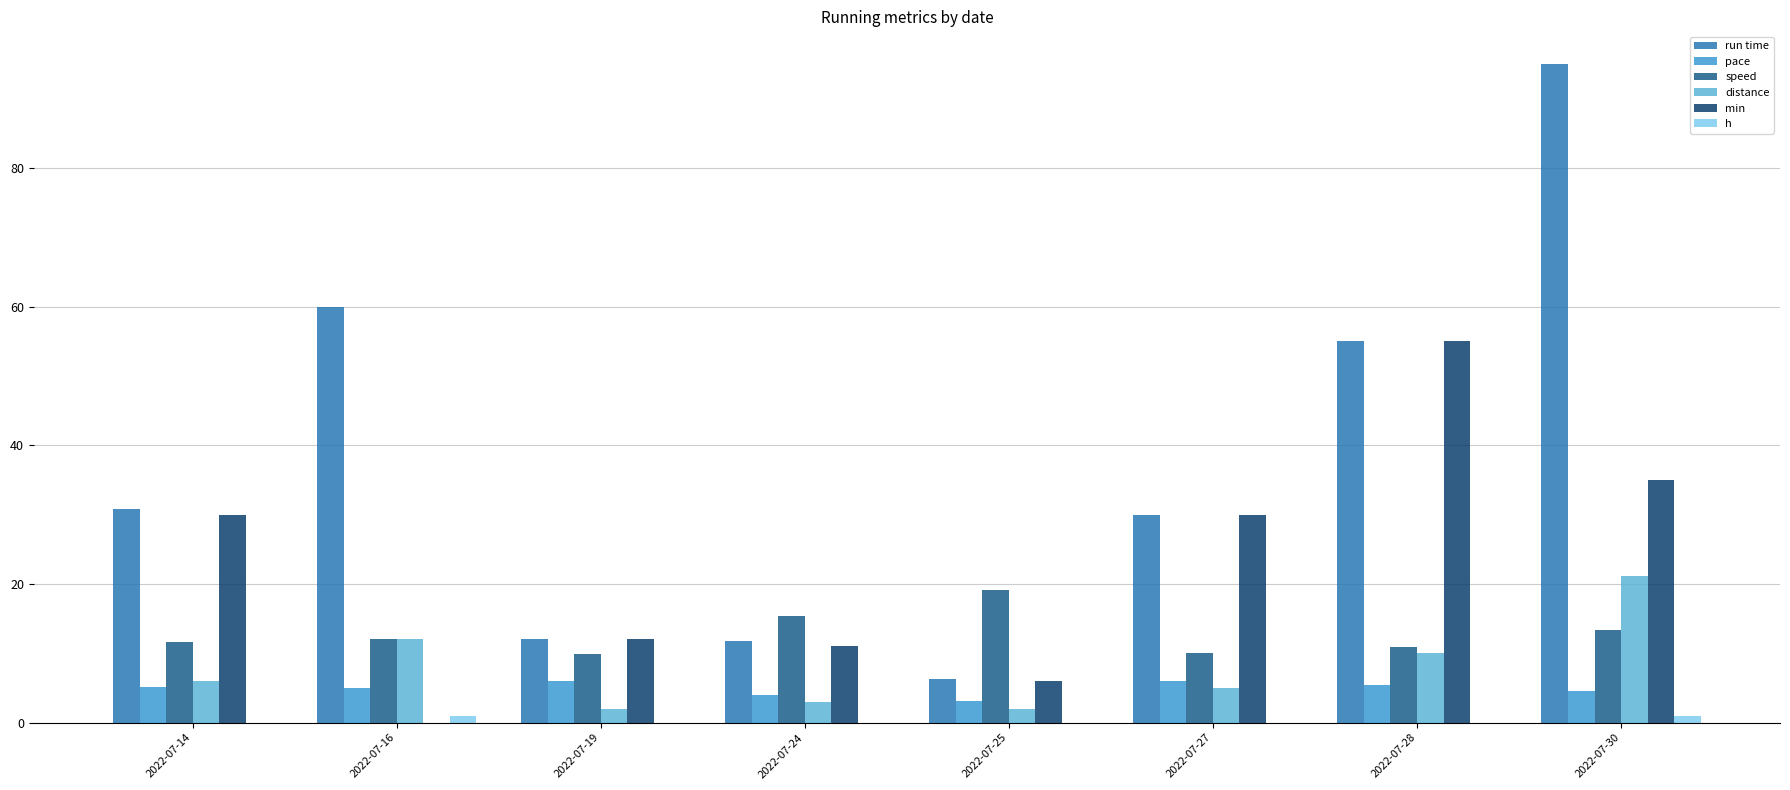

The value of run time at 2022-07-27 is 18.0. True or false?

False